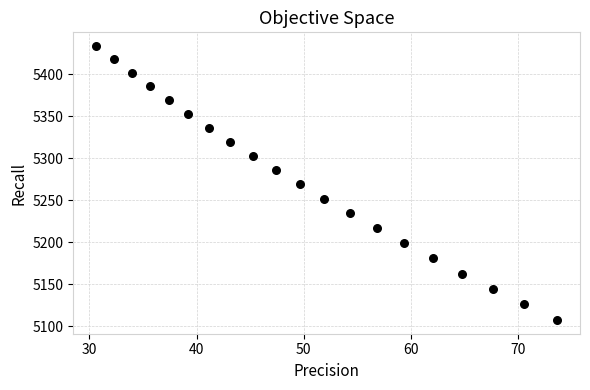

What is the range of Y values (max minus min)?

326.4